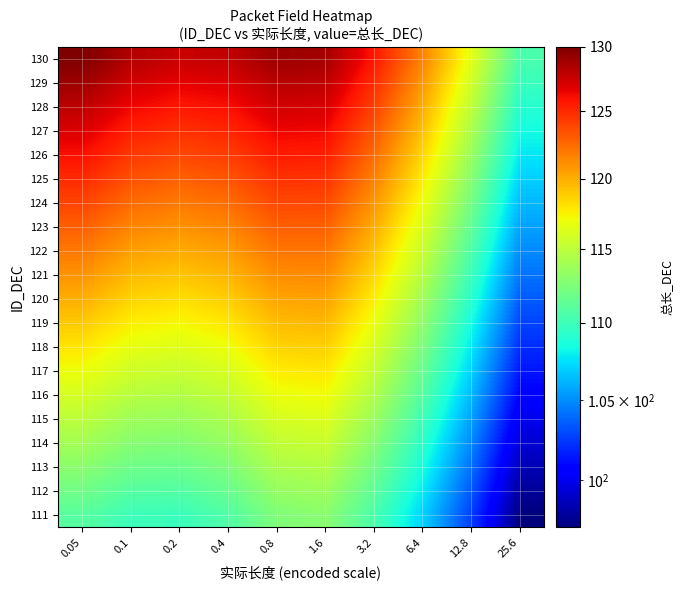

At 0.1, list the series in order from largest to smallest.

130, 129, 128, 127, 126, 125, 124, 123, 122, 121, 120, 119, 118, 117, 116, 115, 114, 113, 112, 111